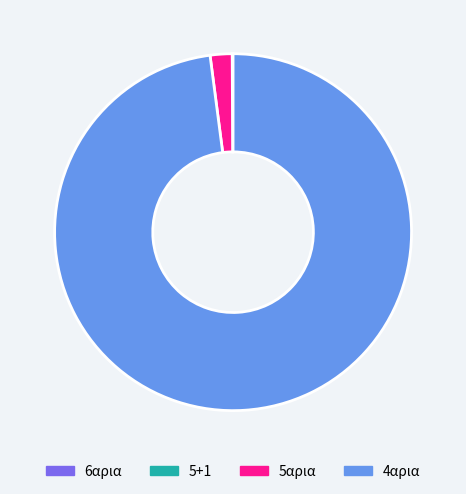

True or false: 5αρια accounts for 2% of the total.

True